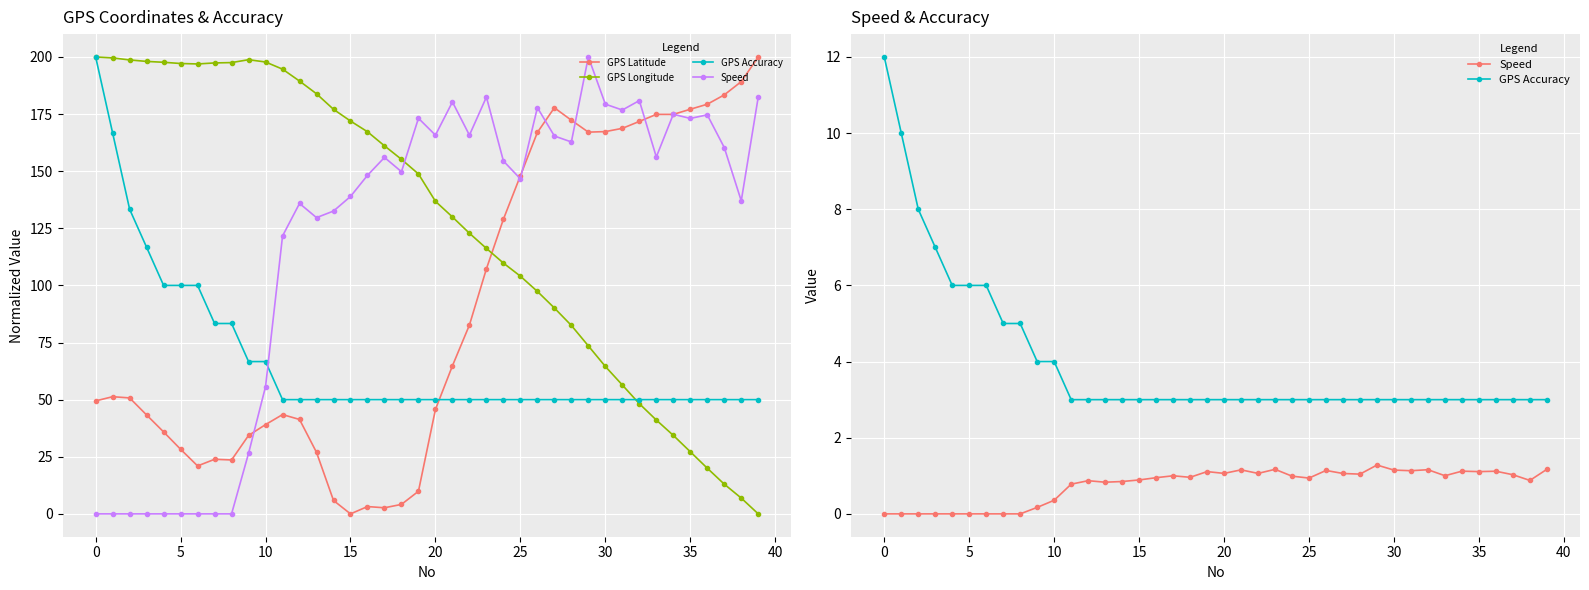

What is the sum of all GPS Accuracy values?

160.0